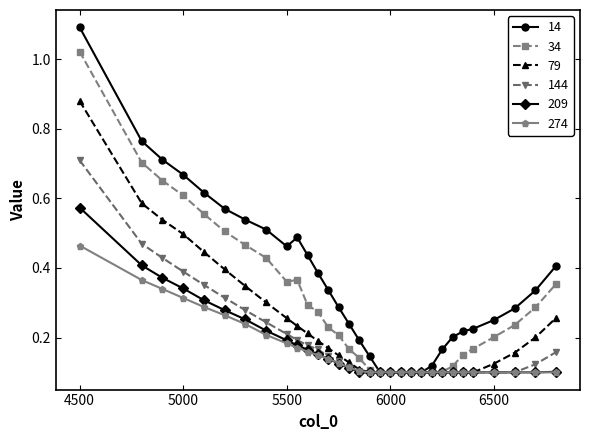

At how many categories does at least one series exceed 0?

31